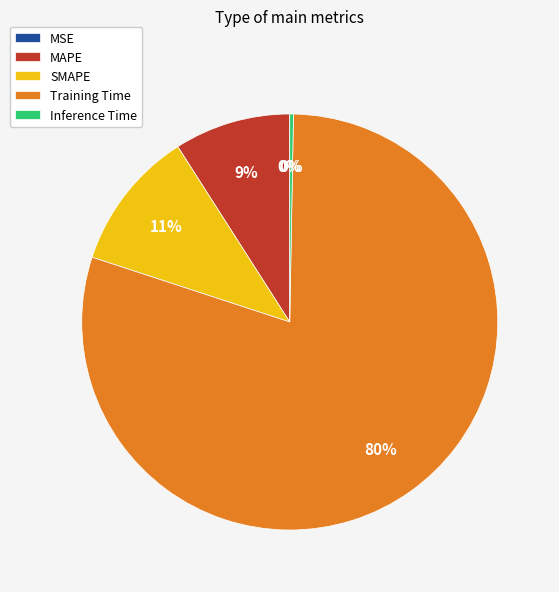

True or false: SMAPE accounts for 1% of the total.

False